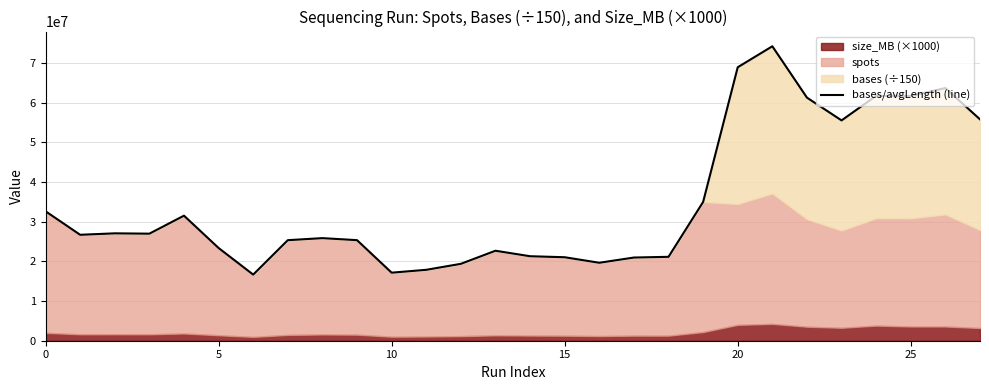

Is it true that the value at 5 is 11366278?

False